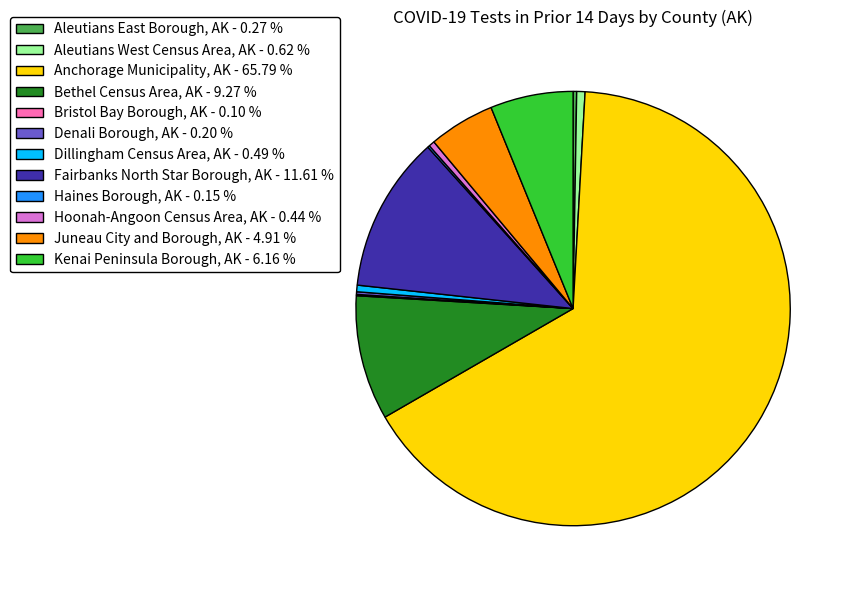

Combined, do Fairbanks North Star Borough, AK - 11.61 % and Bethel Census Area, AK - 9.27 % account for over 50%?

No